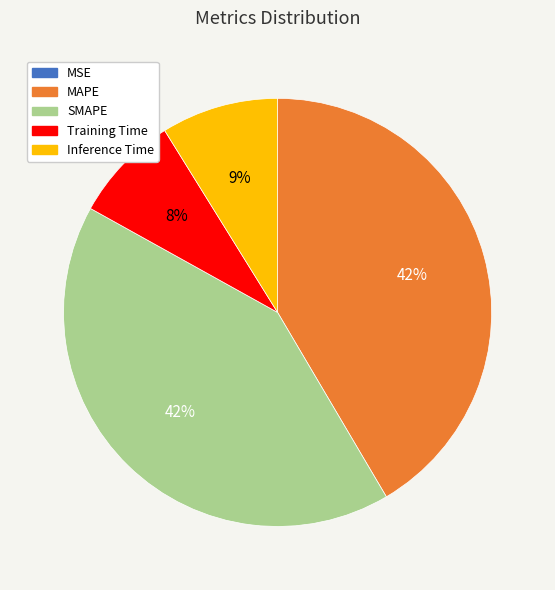

The Inference Time slice represents 9% of the pie. True or false?

True